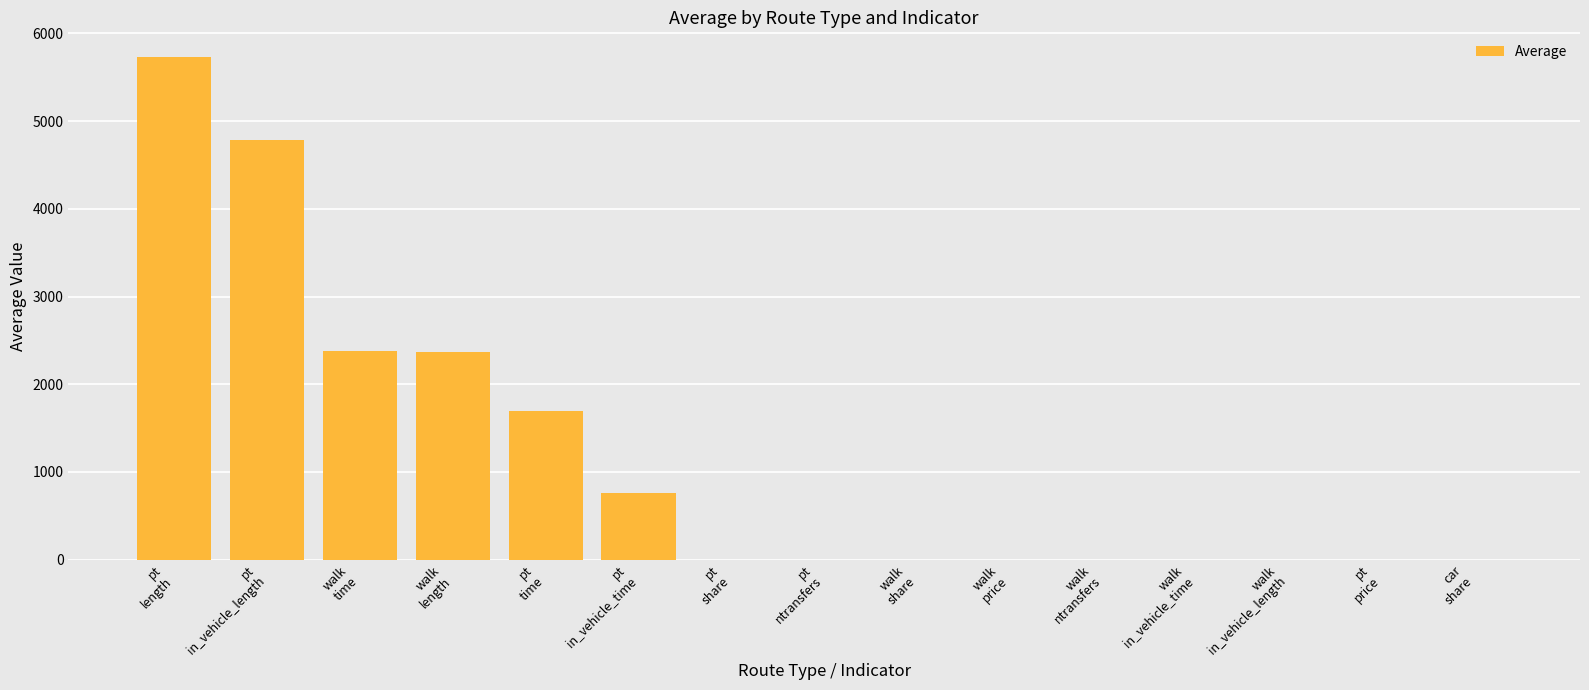

What is the average value?

1181.2